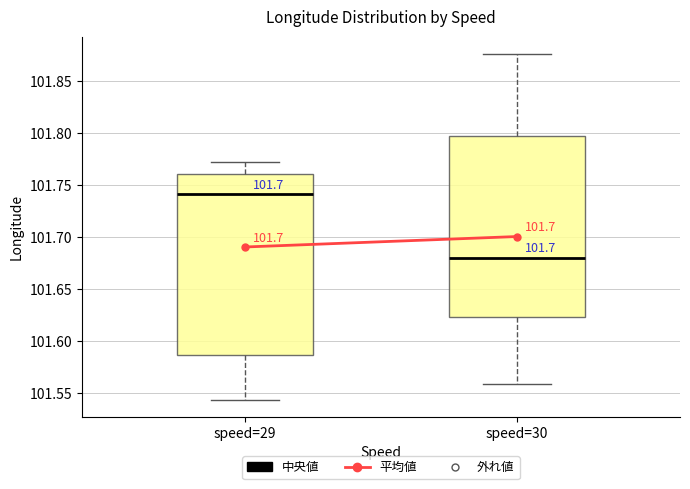

Reading left to right, read every box against the y-axis: the position of its median line, the range the box covers, and the ends of its whiskers. The values are not printed on the chart, so give them approximately, as read against the axis.

speed=29: median 101.740, box 101.585 to 101.760, whiskers 101.545 to 101.770
speed=30: median 101.680, box 101.625 to 101.795, whiskers 101.560 to 101.875